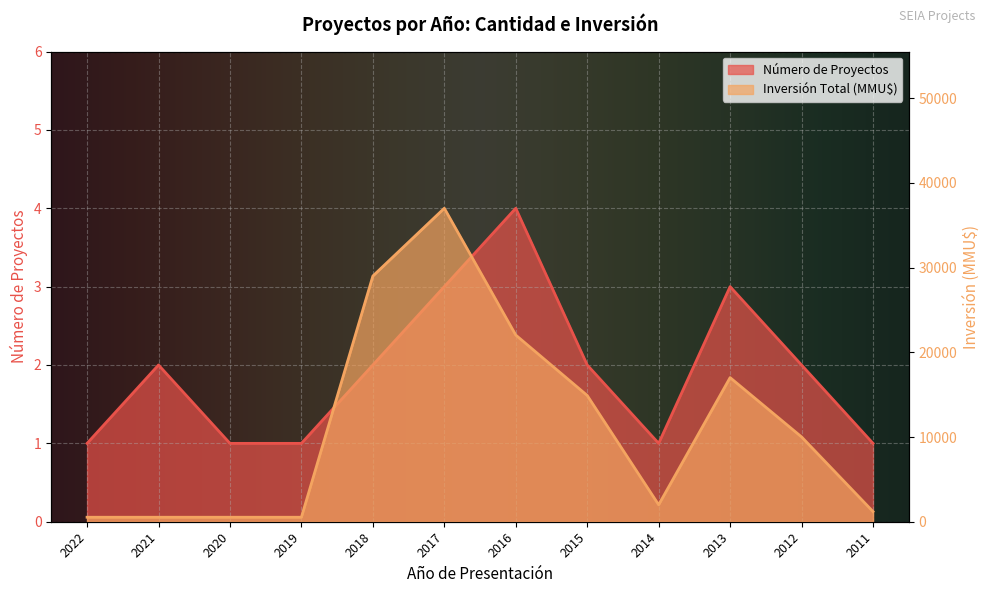

How many data points does each series have?

12